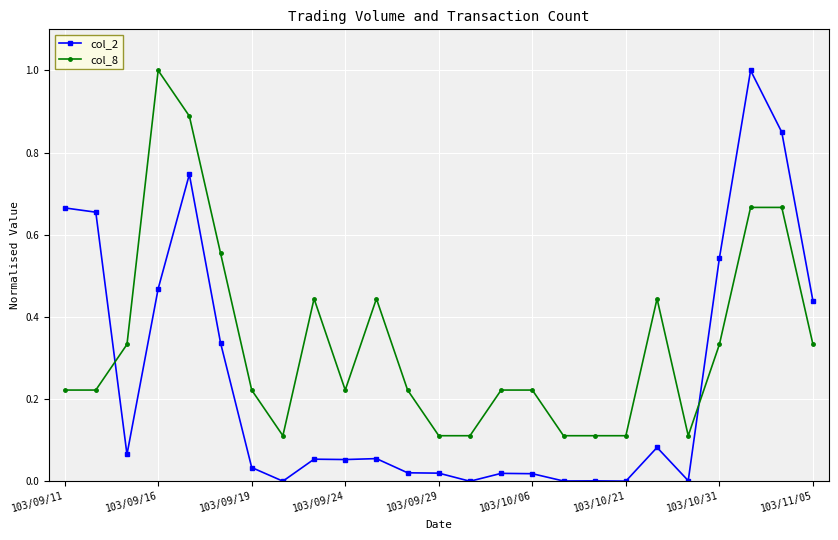

True or false: col_2 has more than 0 interior local peaks.

True